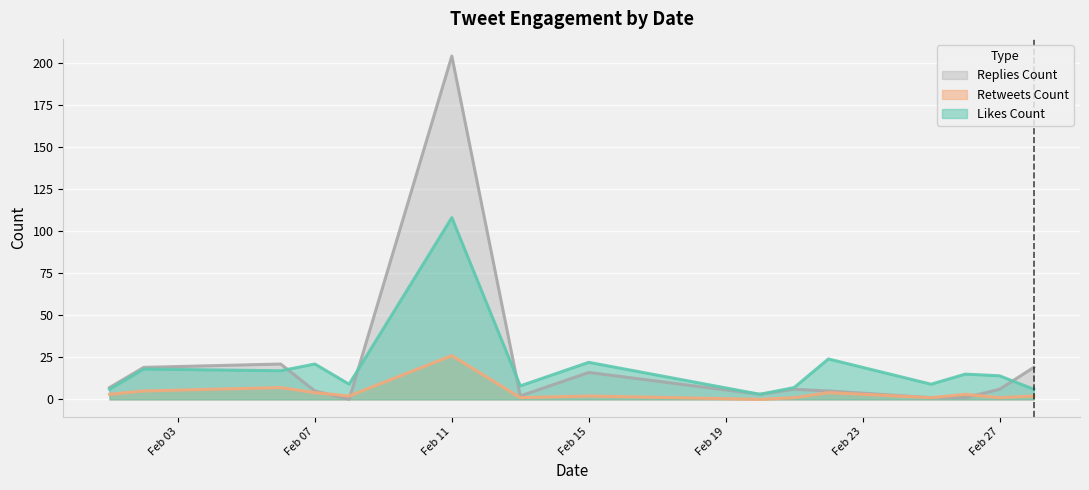

What are all the series names shown in the legend?

Replies Count, Retweets Count, Likes Count